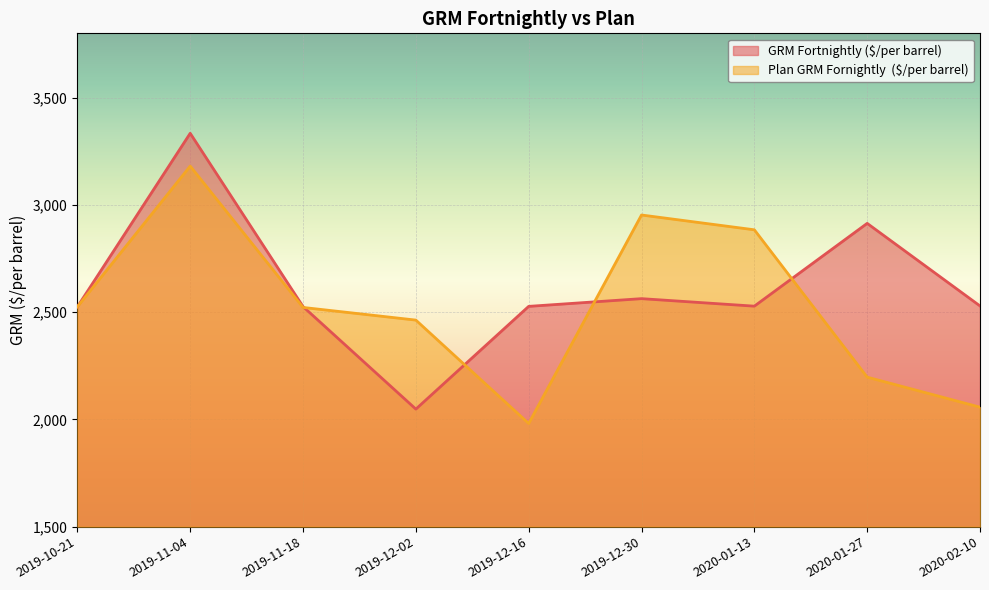

How many values in the GRM Fortnightly ($/per barrel) series exceed 2528?

4